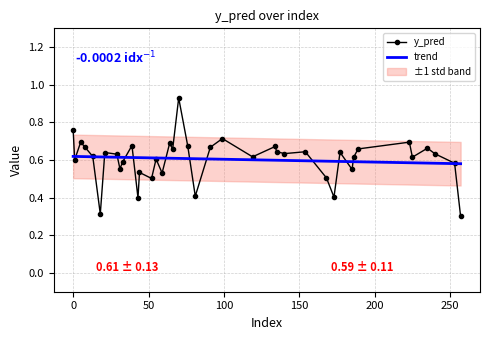

True or false: y_pred has a value of 0.6 at 22.

True